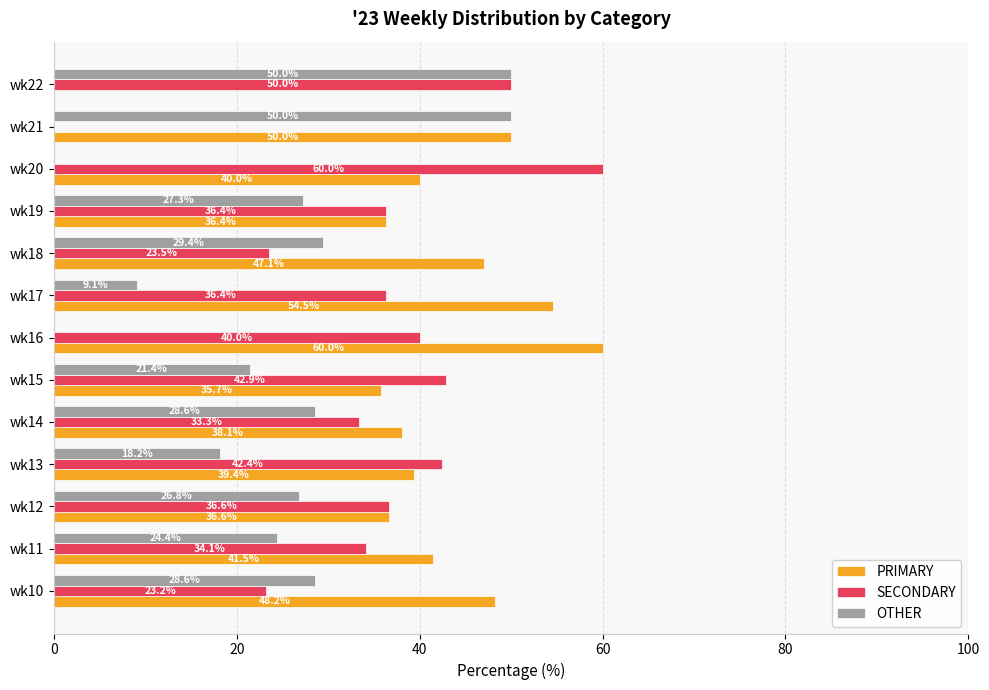

Where is OTHER nearest to the value 25?

wk11